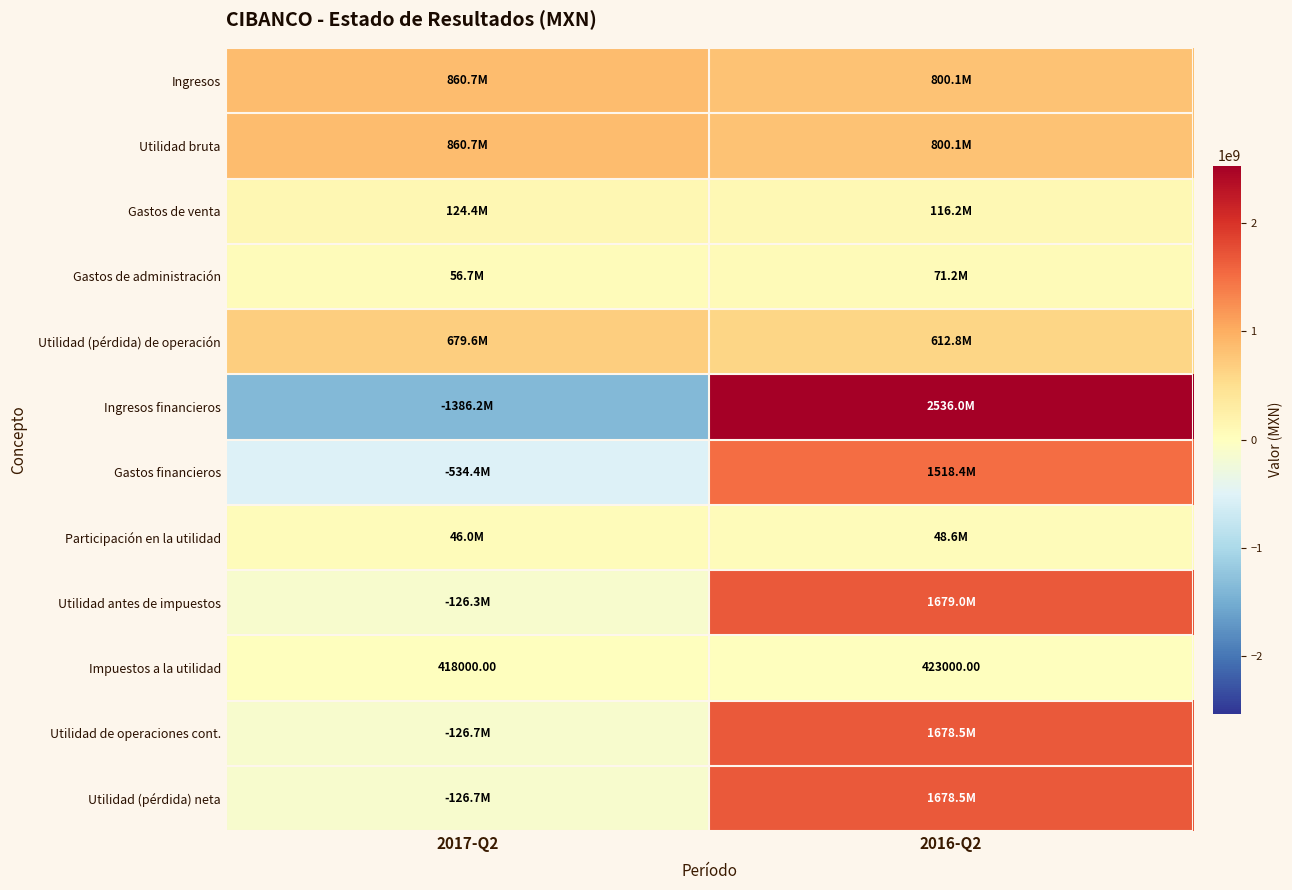

What is the average value of the Impuestos a la utilidad series?

420500